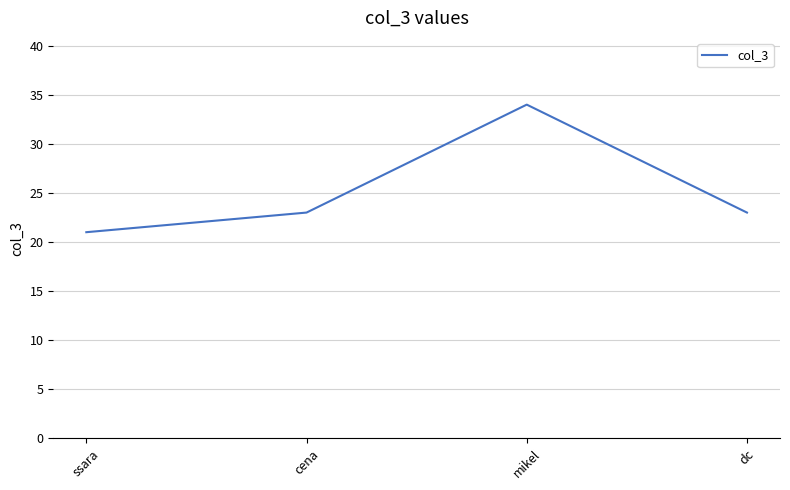

Reading left to right, extract all data points from this chart.

ssara=21	cena=23	mikel=34	dc=23